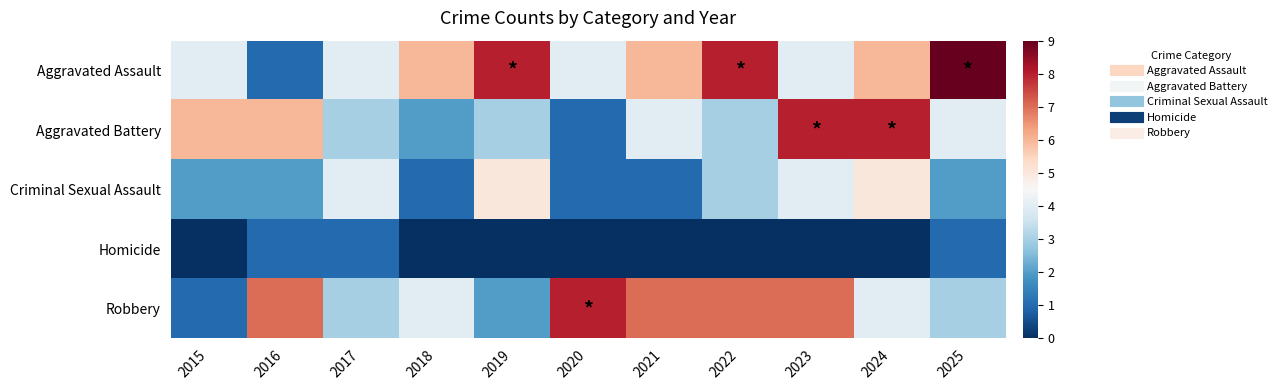

At which category is the sum across all series the highest?

2023